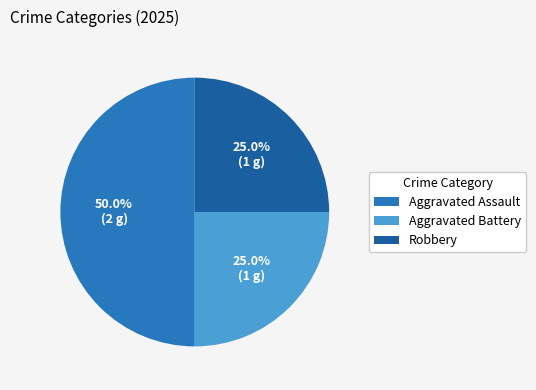

Is it true that Aggravated Battery is 15% of the pie?

False